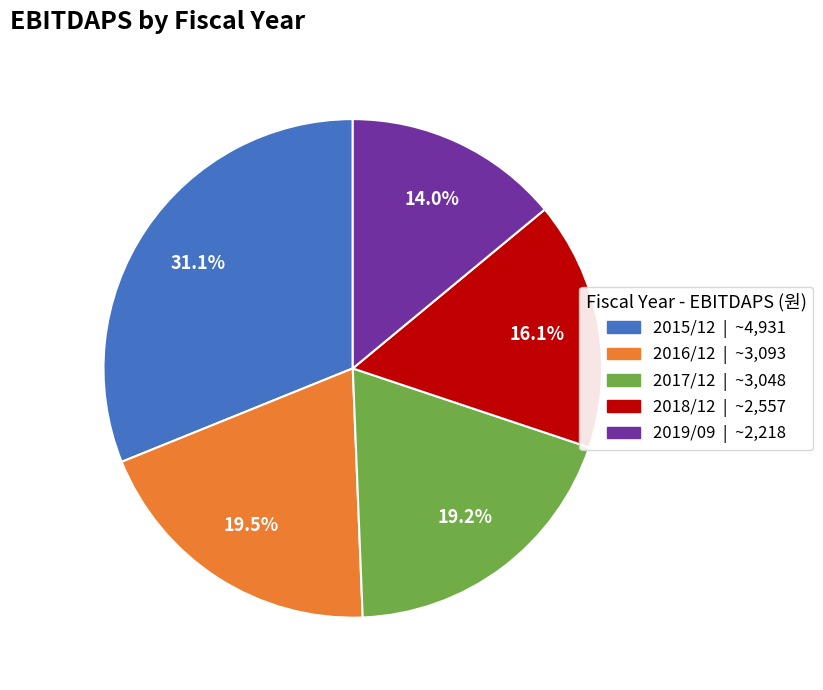

Is there any slice that represents more than half of the pie?

No